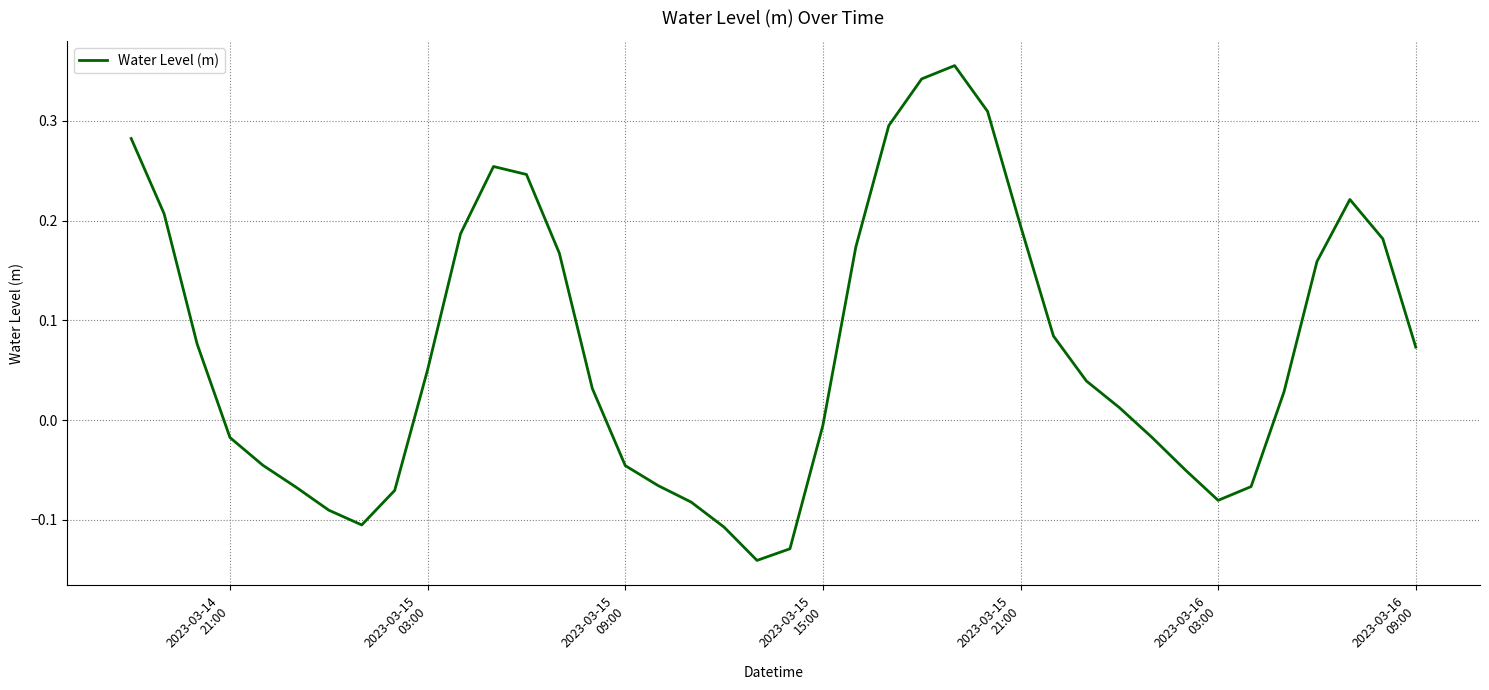

What is the difference between the maximum and minimum values?

0.5